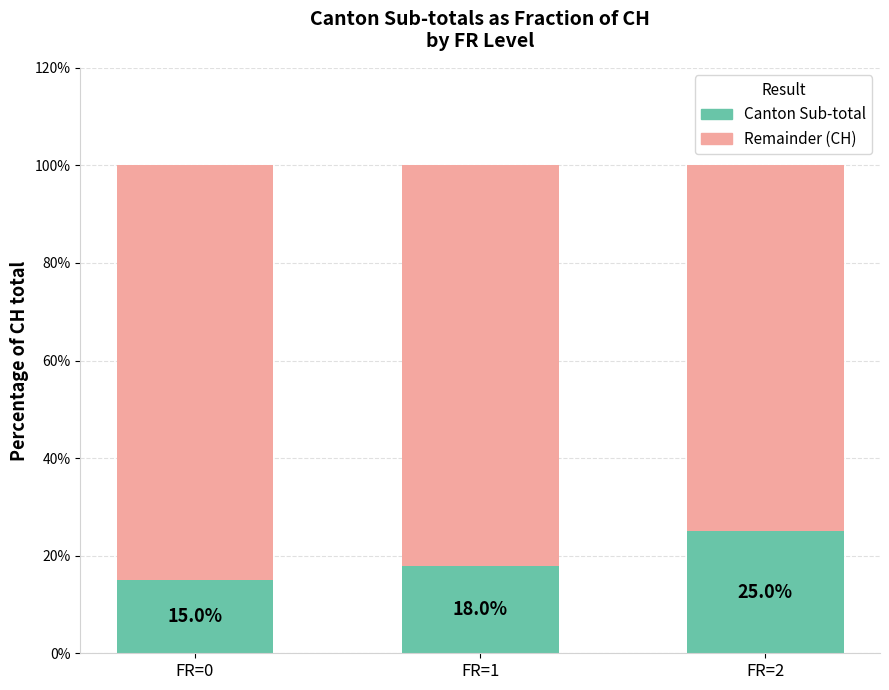

What is the maximum value for Canton Sub-total?

25.0